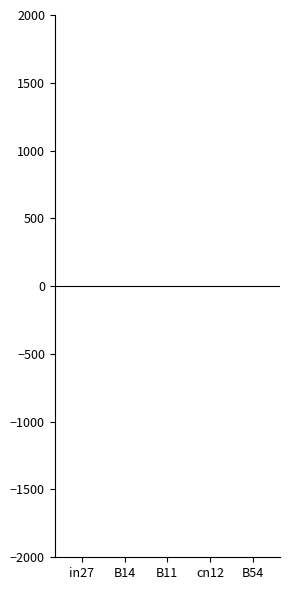

Count the number of categories in the chart.

5